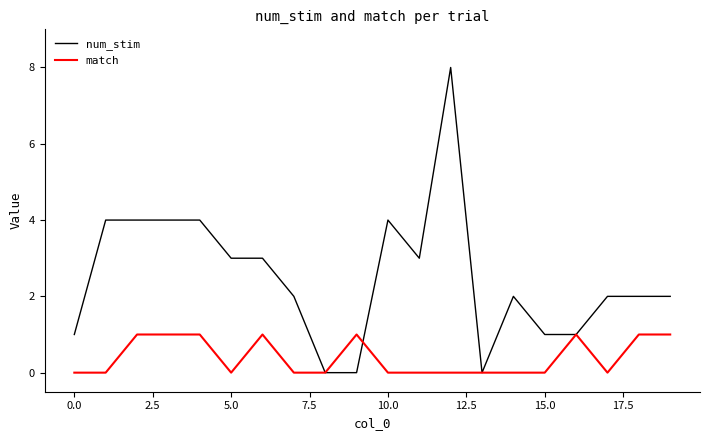

What is the greatest value displayed?

8